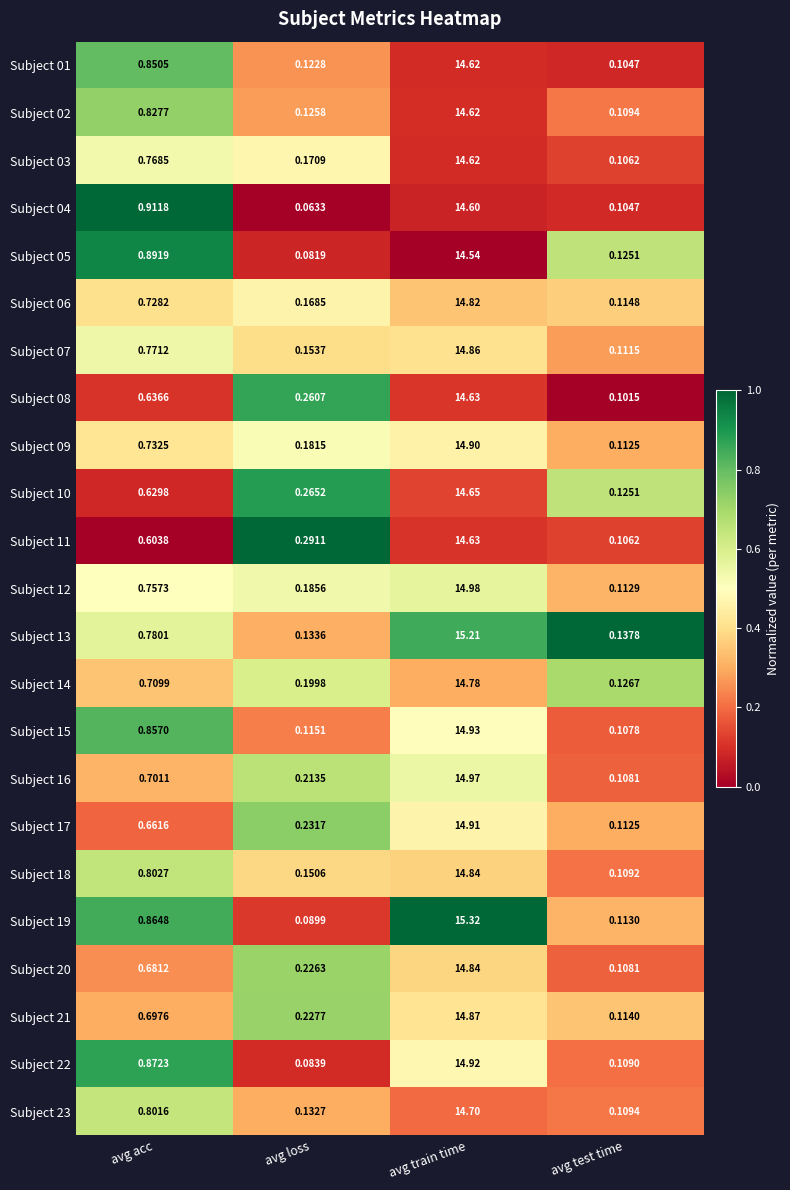

At which label is Subject 10 closest to 7?

avg acc